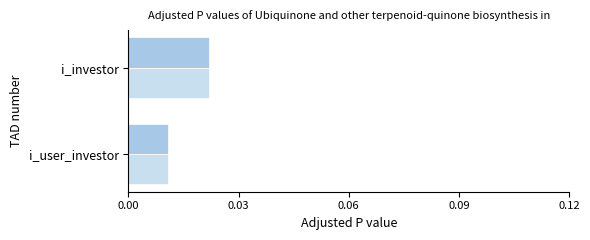

Which label corresponds to the smallest value in the chart?

i_user_investor